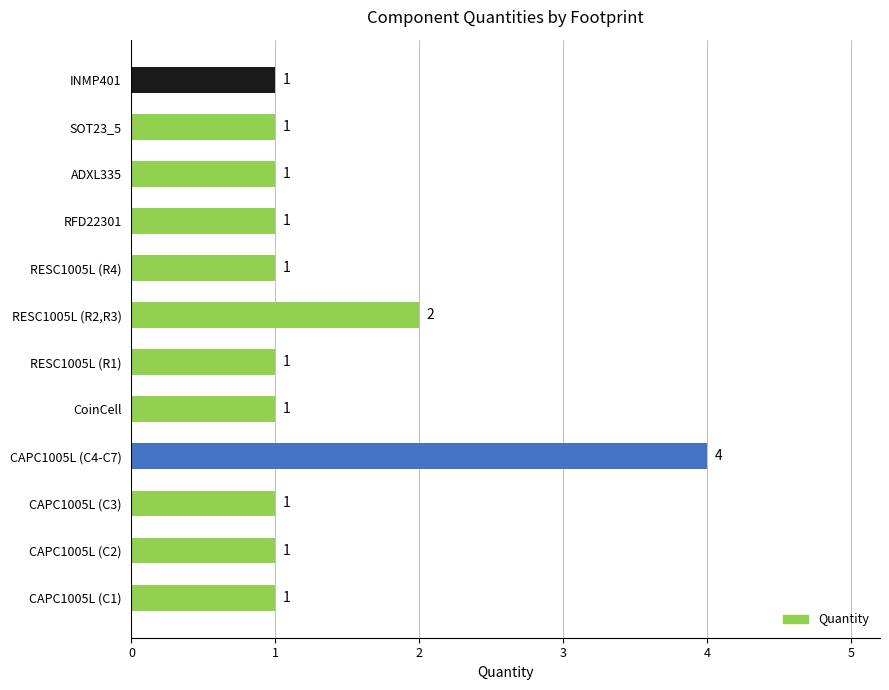

The value at CAPC1005L (C4-C7) is 4. True or false?

True